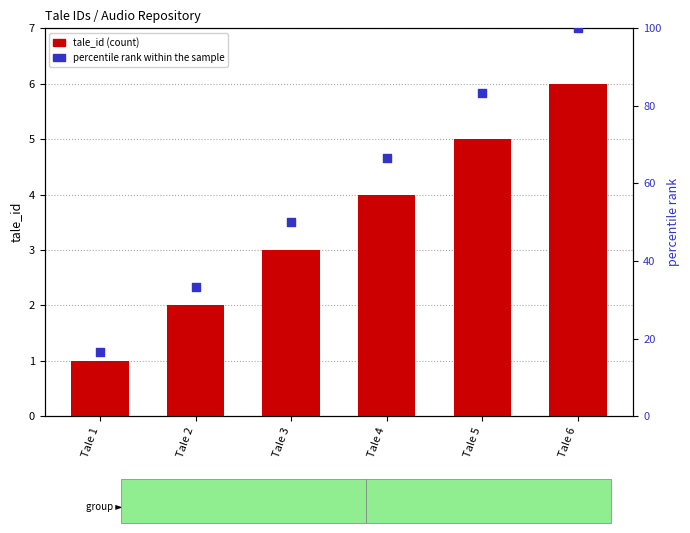

At how many categories does at least one series exceed 54?

3